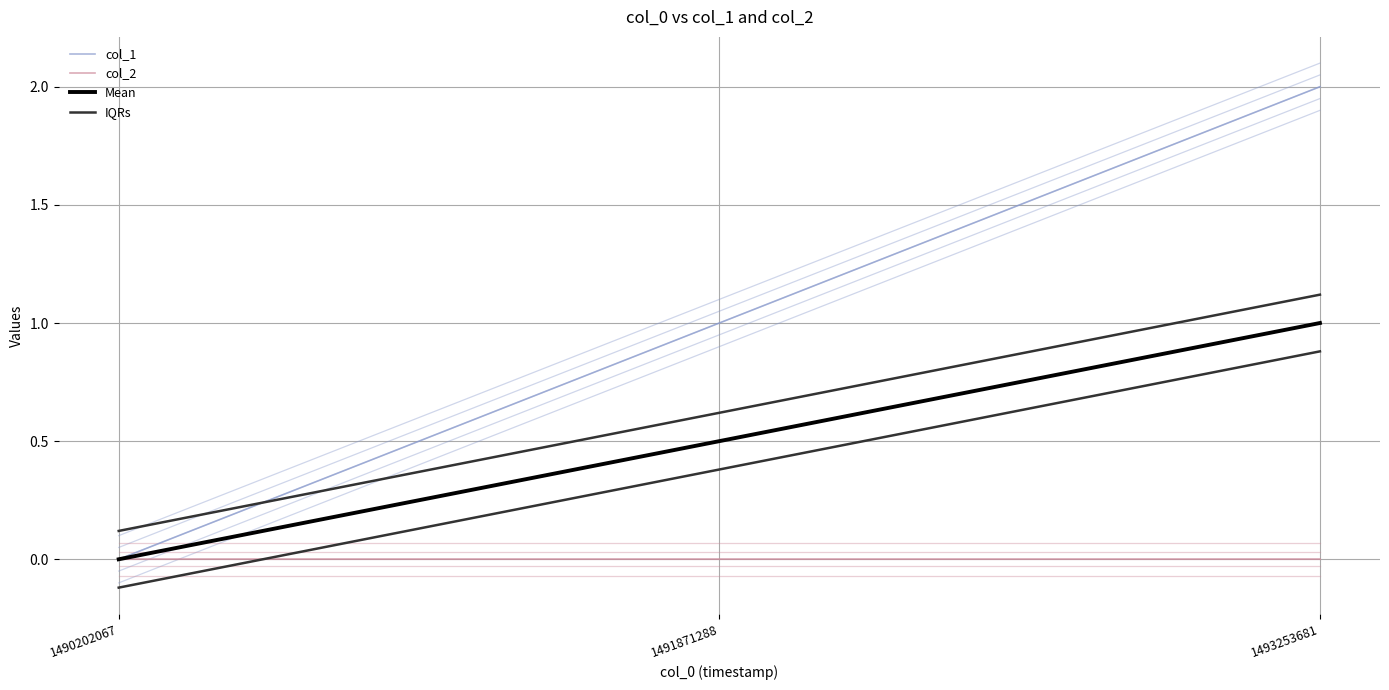

Does the chart display data point markers on the line(s)?

No